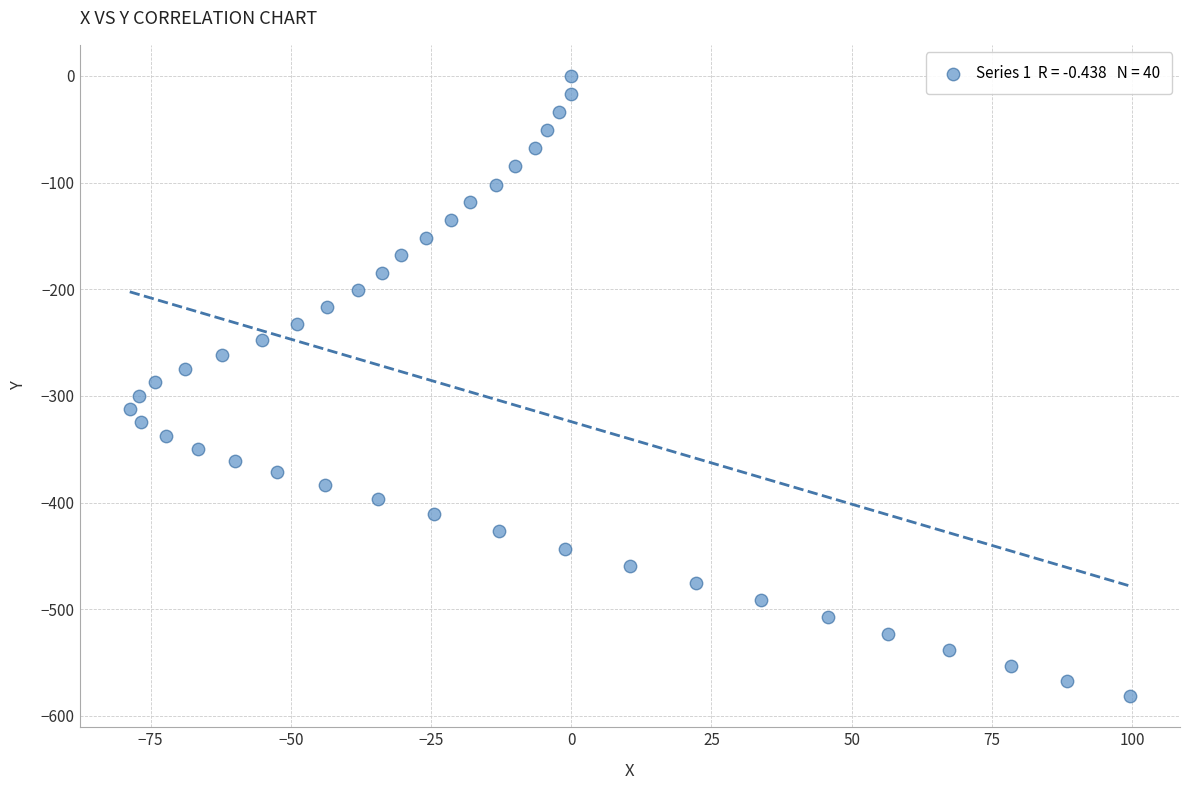

What is the range of Y values (max minus min)?

581.6